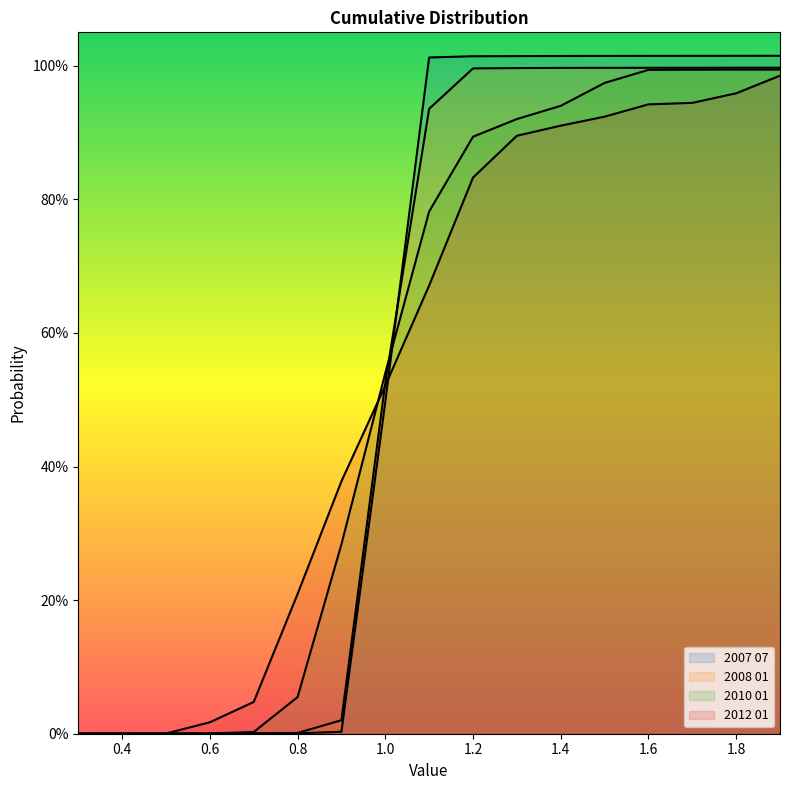

What are all the series names shown in the legend?

2007 07, 2008 01, 2010 01, 2012 01